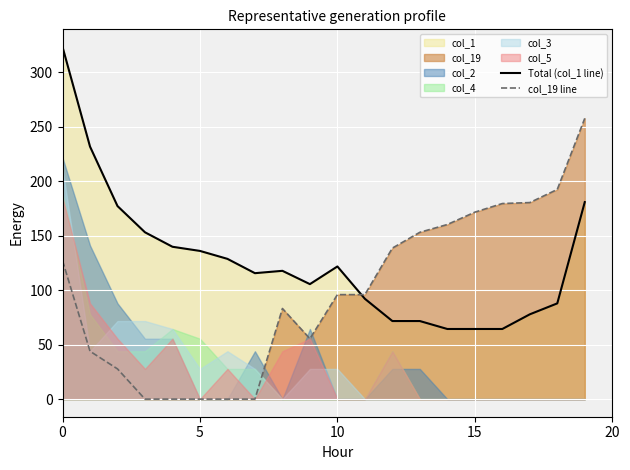

Reading left to right, what are all the values shown in this chart?

Total (col_1 line): 323.3	231.8	177.2	153.1	139.9	136.0	128.8	115.6	117.8	105.6	121.8	92.1	71.7	71.7	64.4	64.4	64.4	77.8	87.9	180.9
col_19 line: 127.1	43.9	27.7	0.0	0.0	0.0	0.0	0.0	83.2	55.5	95.9	95.9	138.6	153.1	160.3	171.6	179.5	180.4	192.5	257.8